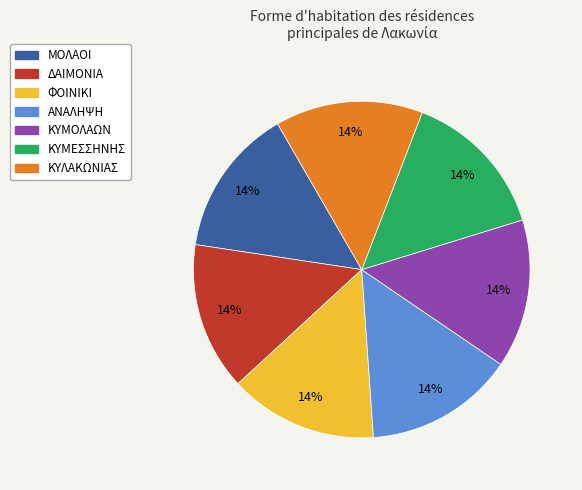

To the nearest percent, what is the average slice percentage?

14%